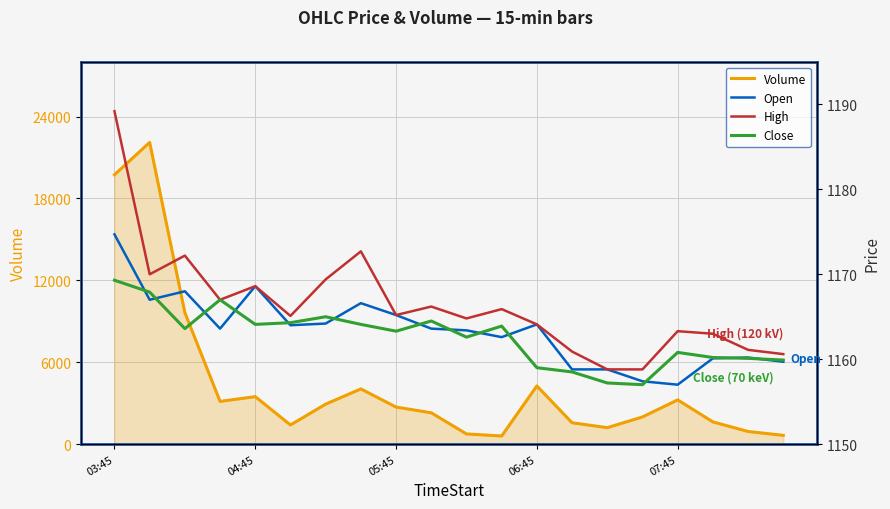

What are all the series names shown in the legend?

Volume, Open, High, Close